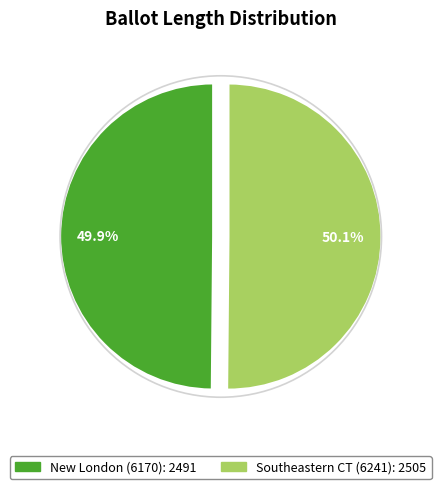

Approximately how many times larger is the value at New London (6170) compared to Southeastern CT (6241)?

1.0